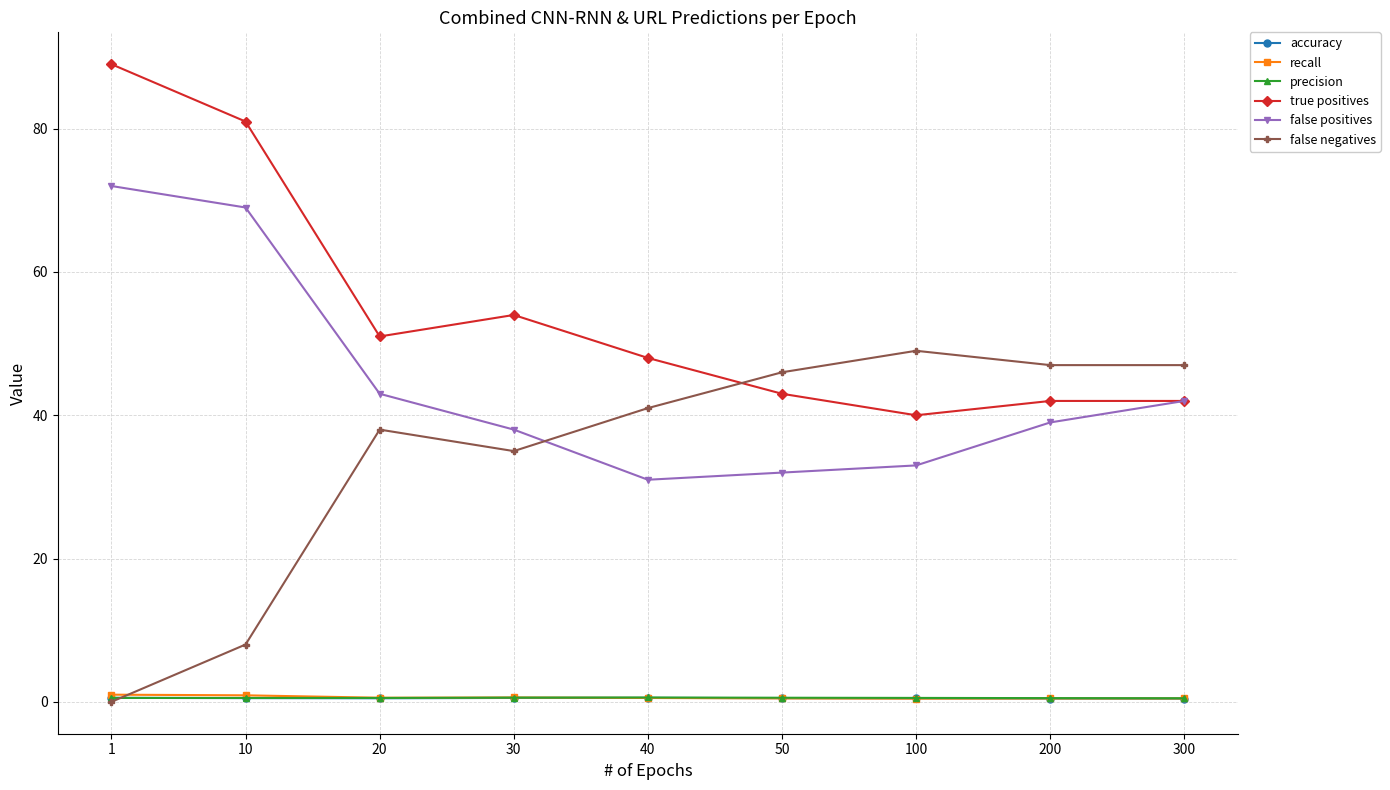

True or false: true positives and false negatives cross at least once.

True